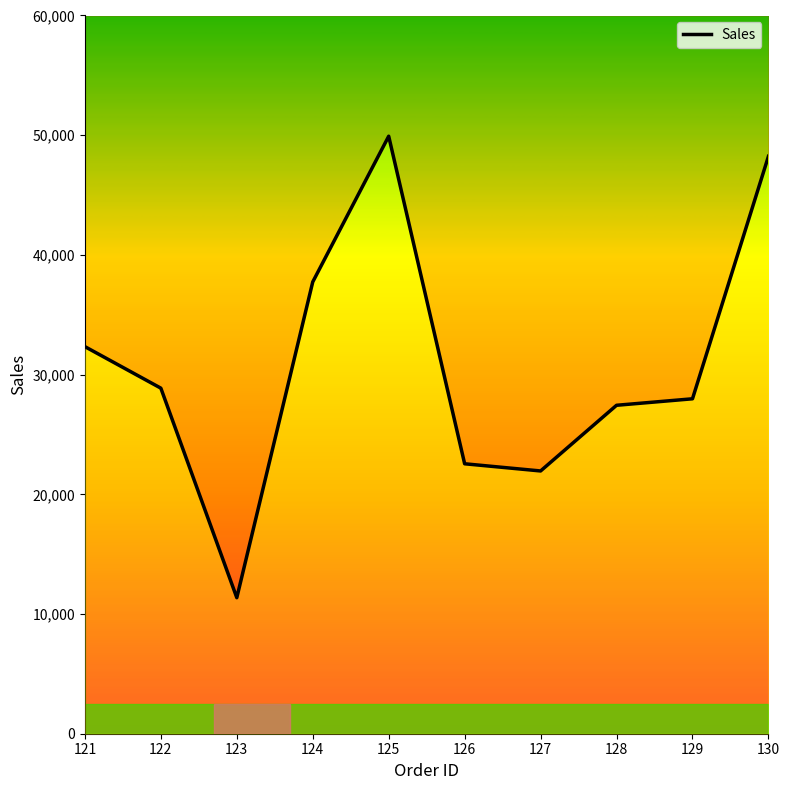

What is the sum of all values?

308385